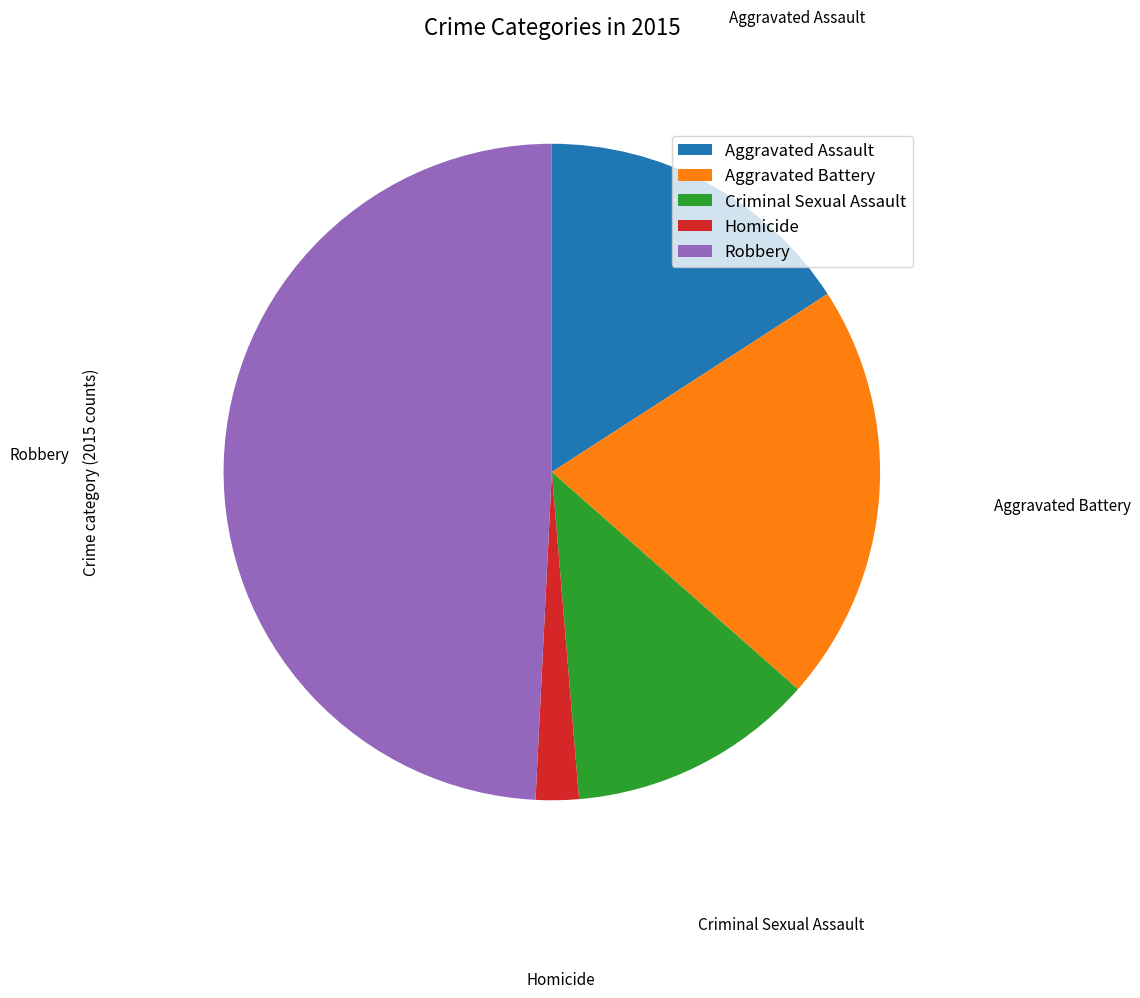

Rank the categories by value from lowest to highest.

Homicide, Criminal Sexual Assault, Aggravated Assault, Aggravated Battery, Robbery